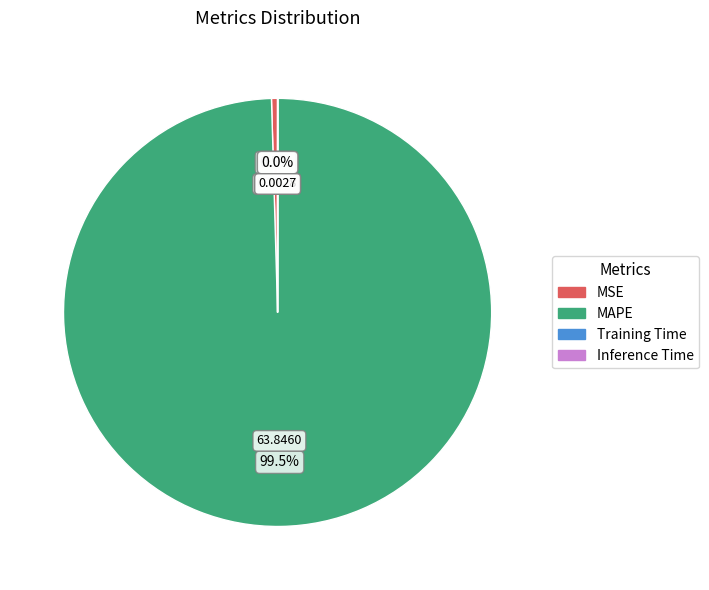

Does any single category account for the majority?

Yes